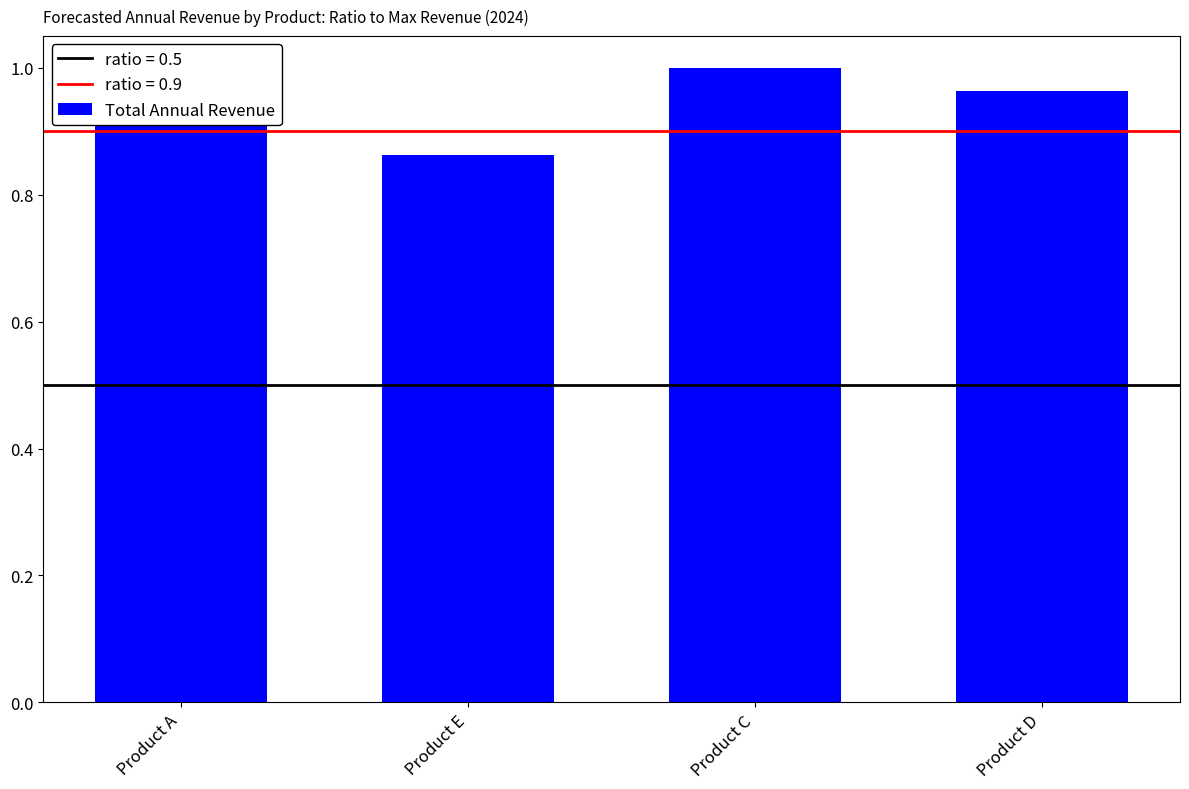

Which has a higher value, Product C or Product A?

Product C